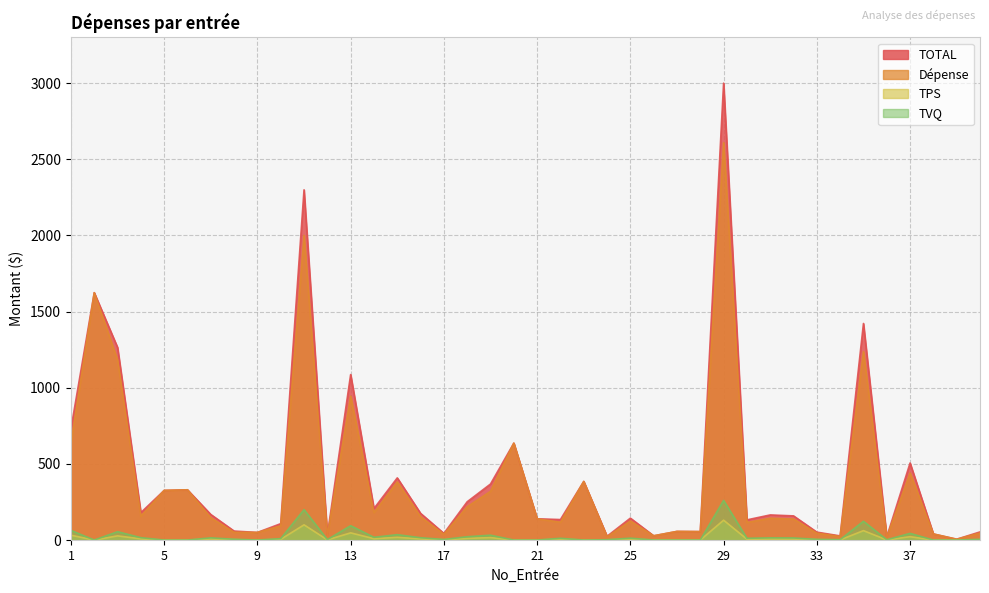

What is the sum of all TPS values?

547.5